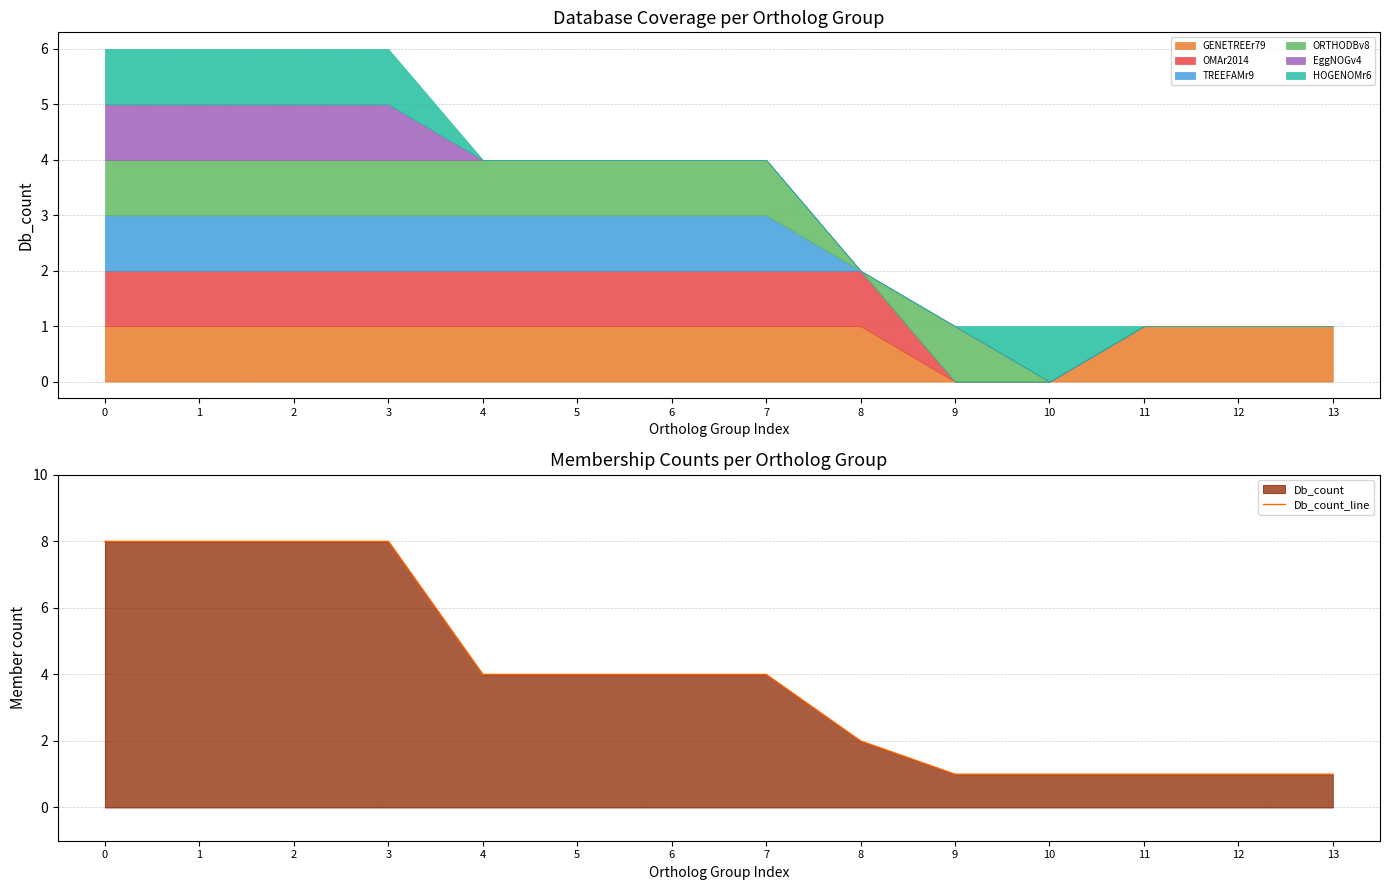

Is it true that the value at 4 is 7?

False